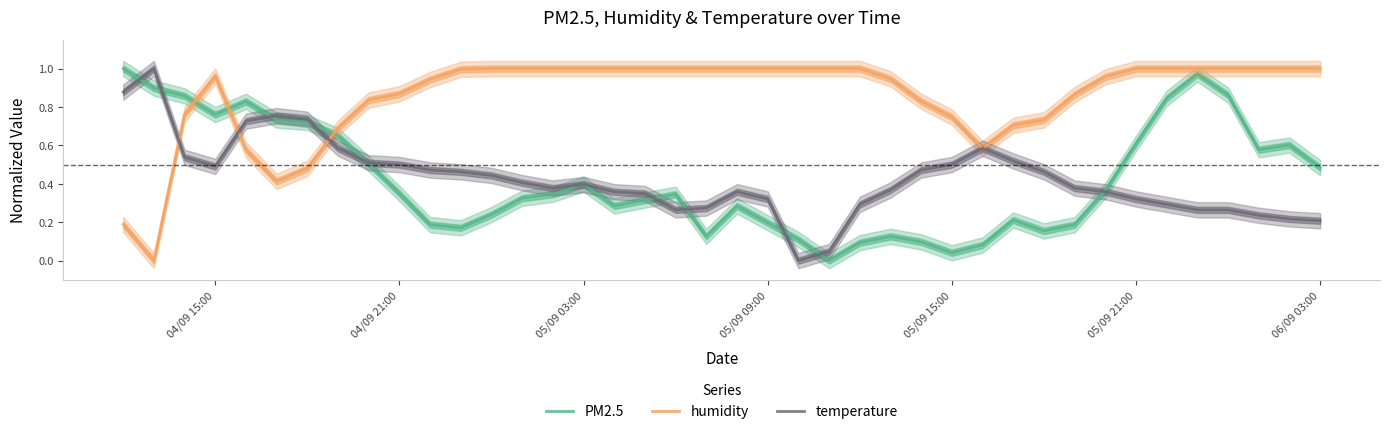

True or false: temperature and humidity cross at least once.

True